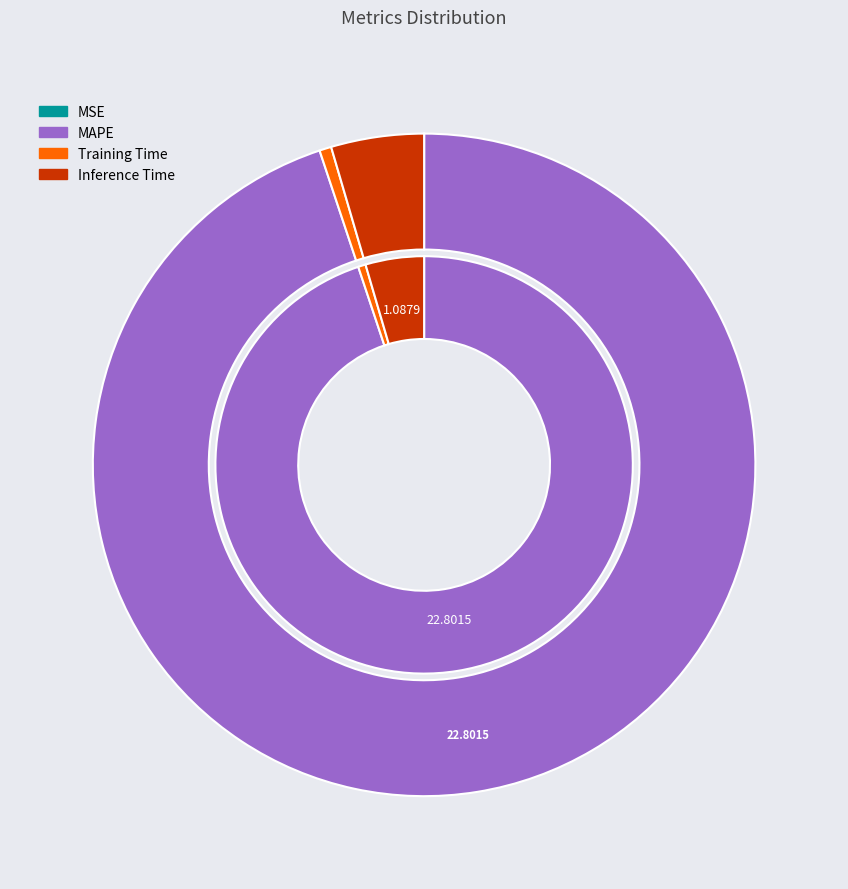

What is the change in value from MAPE to Inference Time?

-21.7